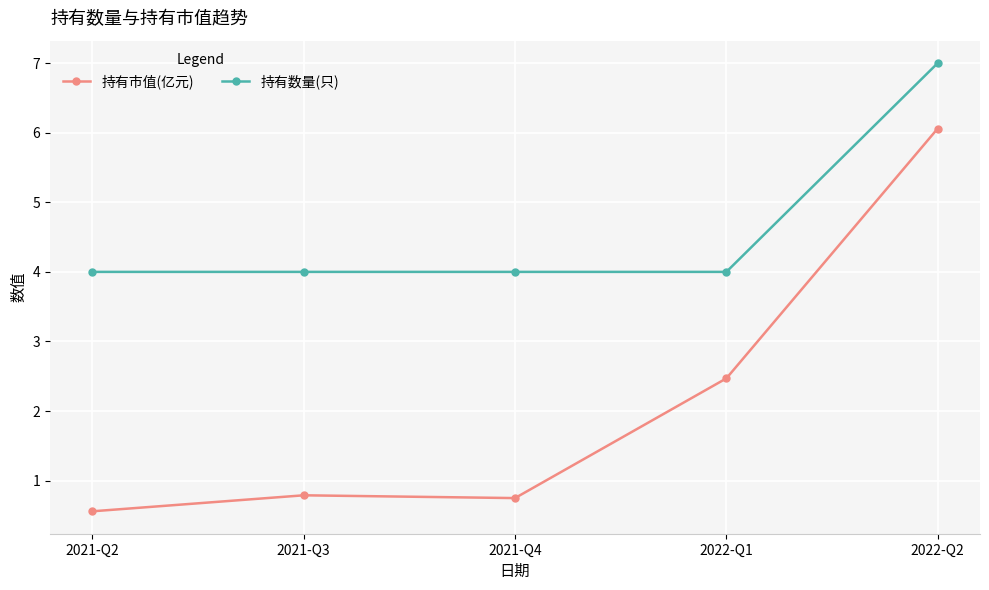

What is the label of the 5th point from the left?

2022-Q2